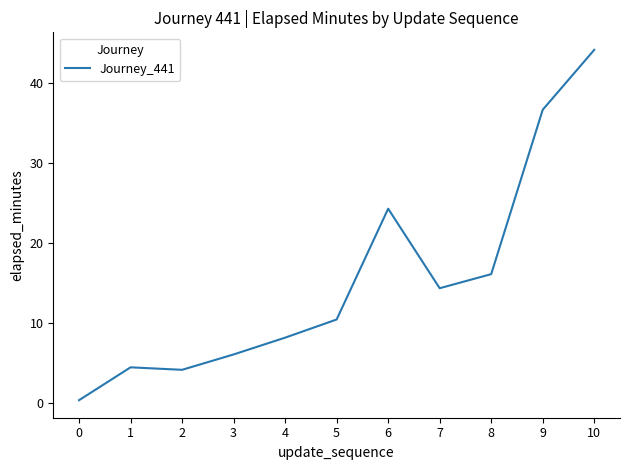

How many lines are shown in the chart?

1